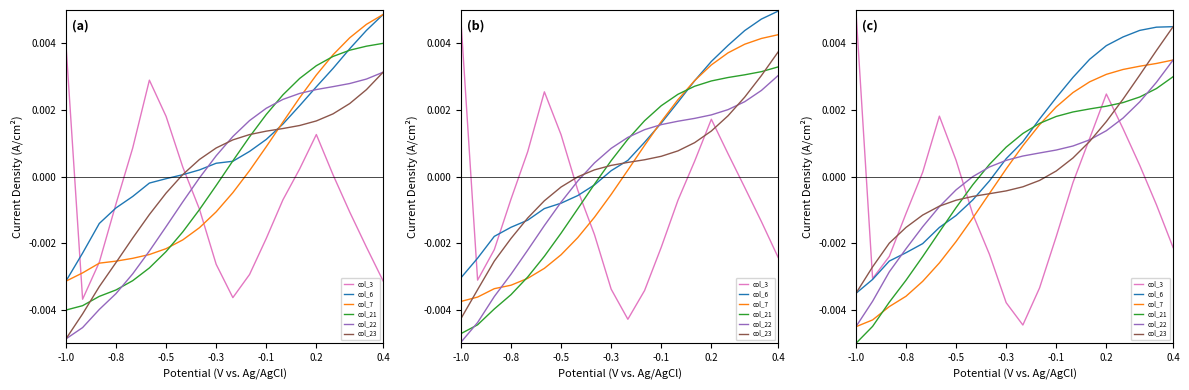

How many negative values does the col_21 series have?

8